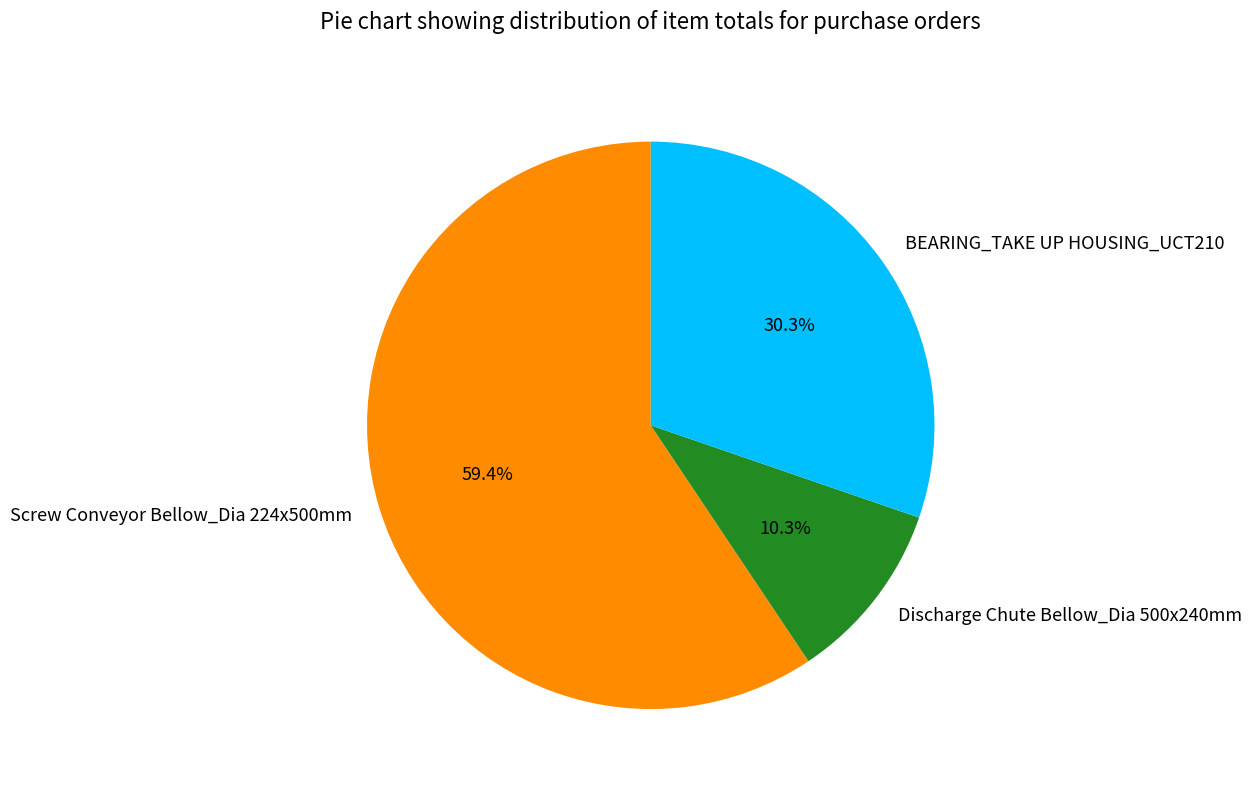

The Discharge Chute Bellow_Dia 500x240mm slice represents 4% of the pie. True or false?

False